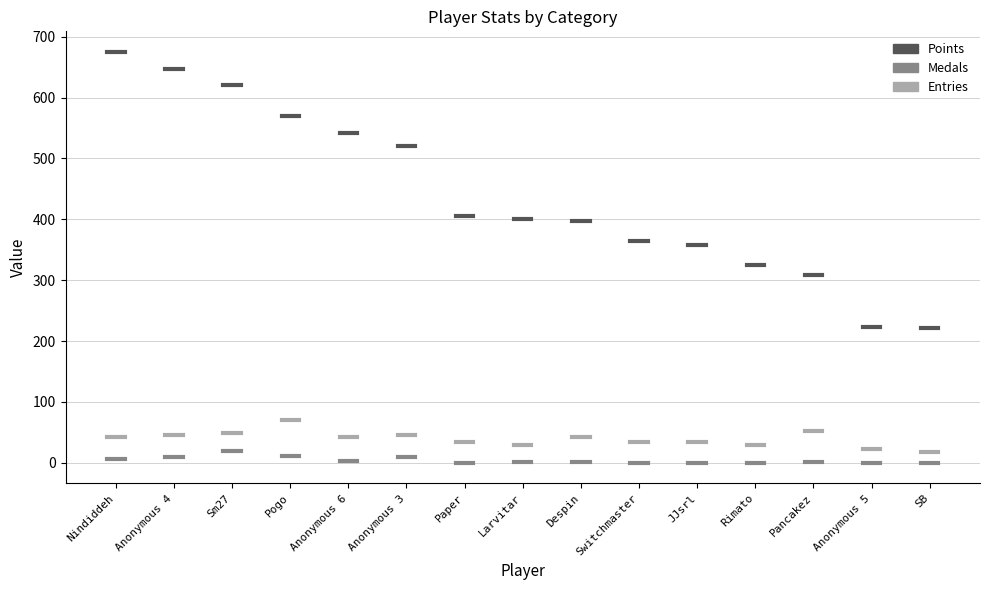

What is the sum of the Entries values at Nindiddeh and Anonymous 4?

84